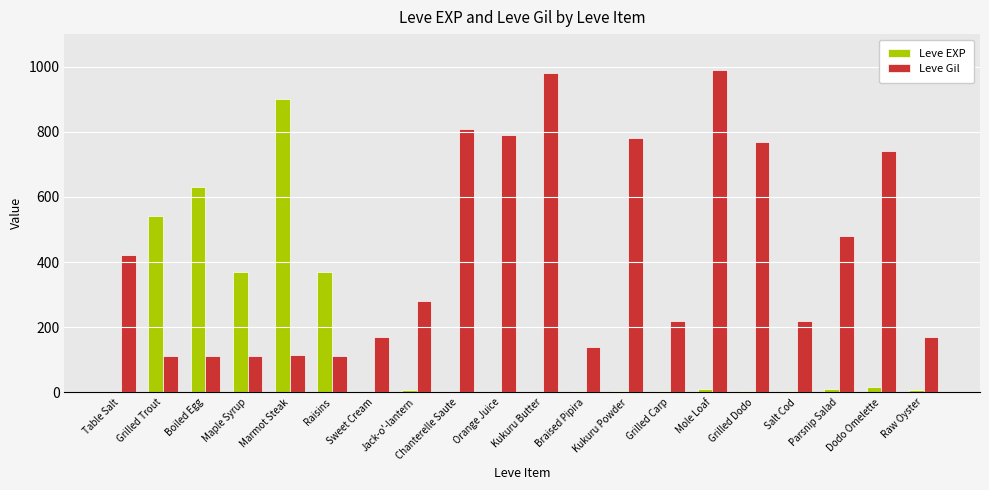

The value of Leve Gil at Boiled Egg is 172. True or false?

False